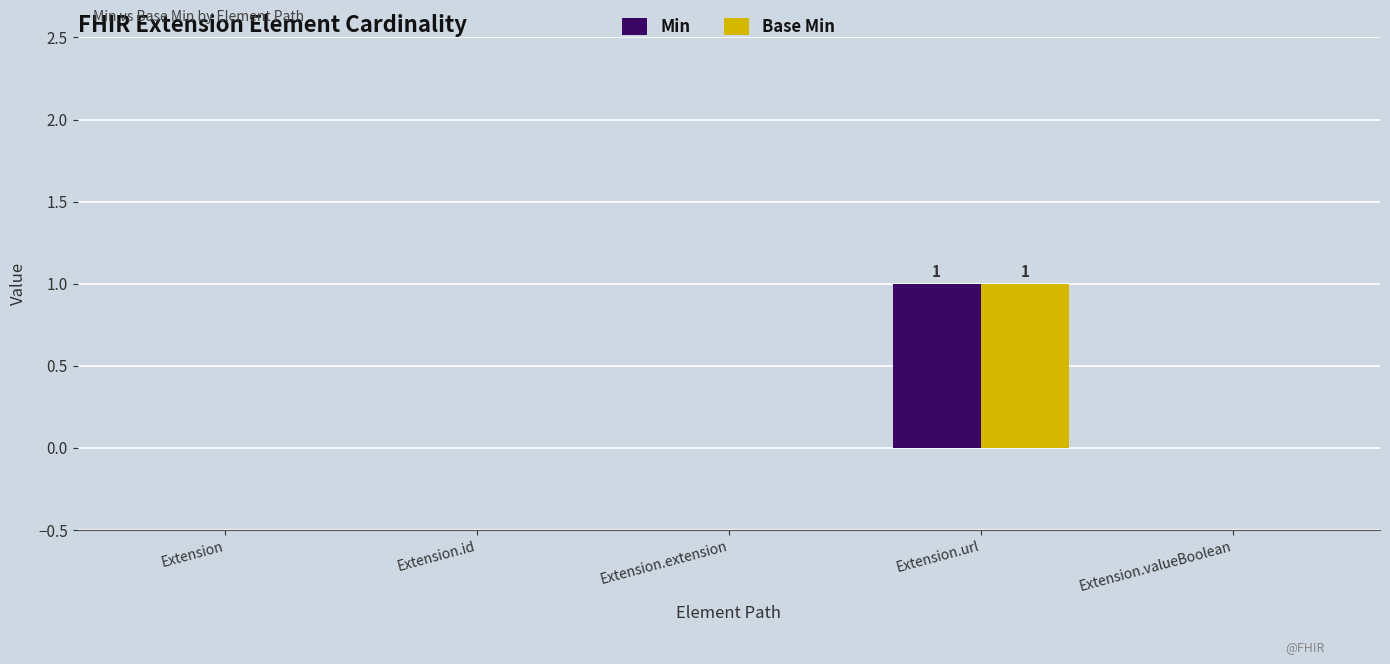

Which label corresponds to the largest value in the chart?

Extension.url